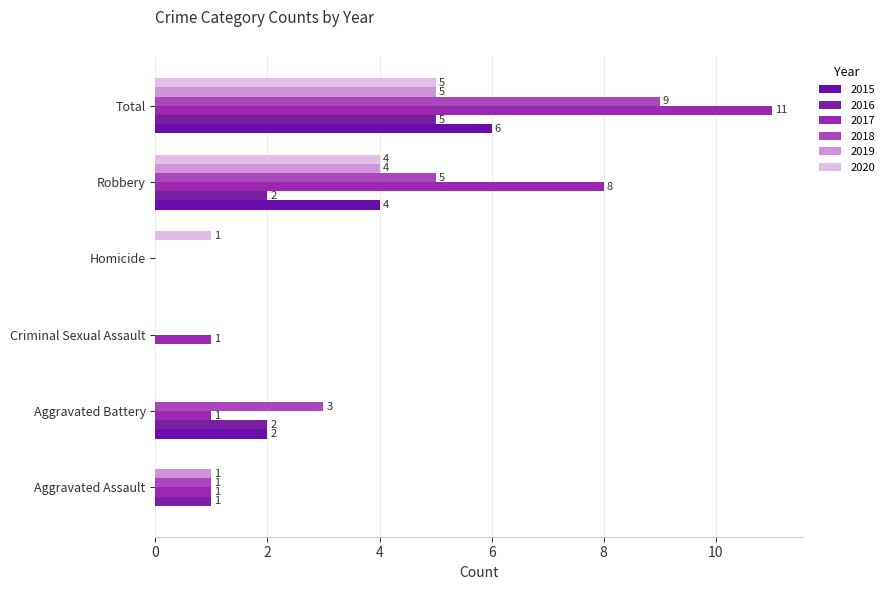

What is the spread (max minus min) of values at Aggravated Battery?

3